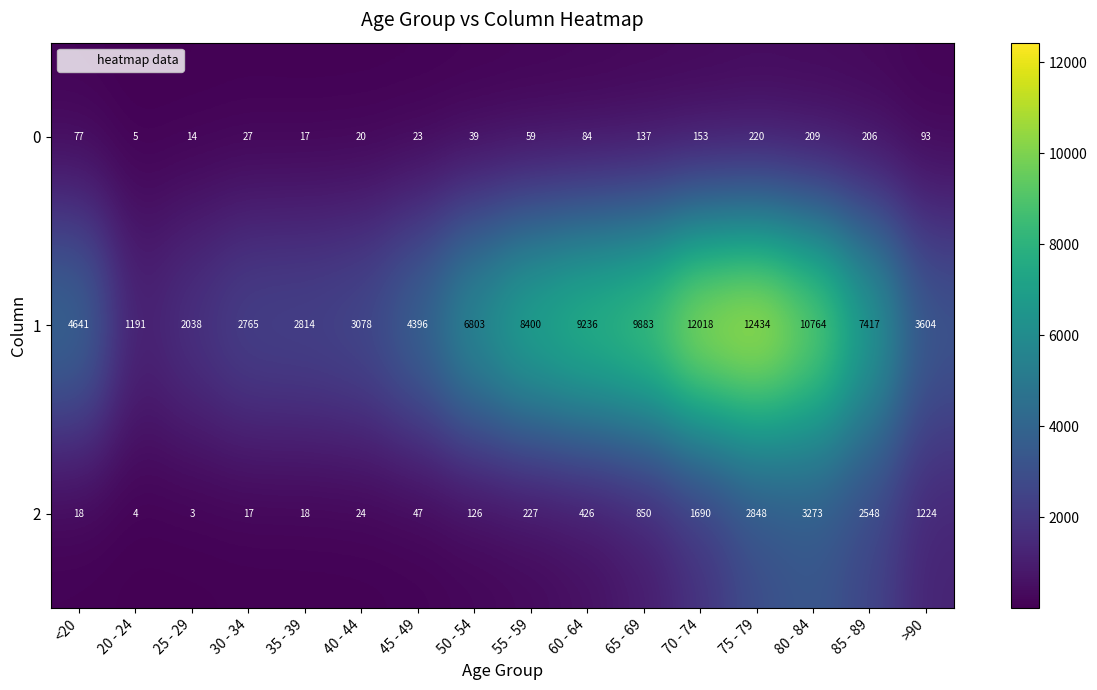

At 40 - 44, list the series in order from largest to smallest.

1, 2, 0